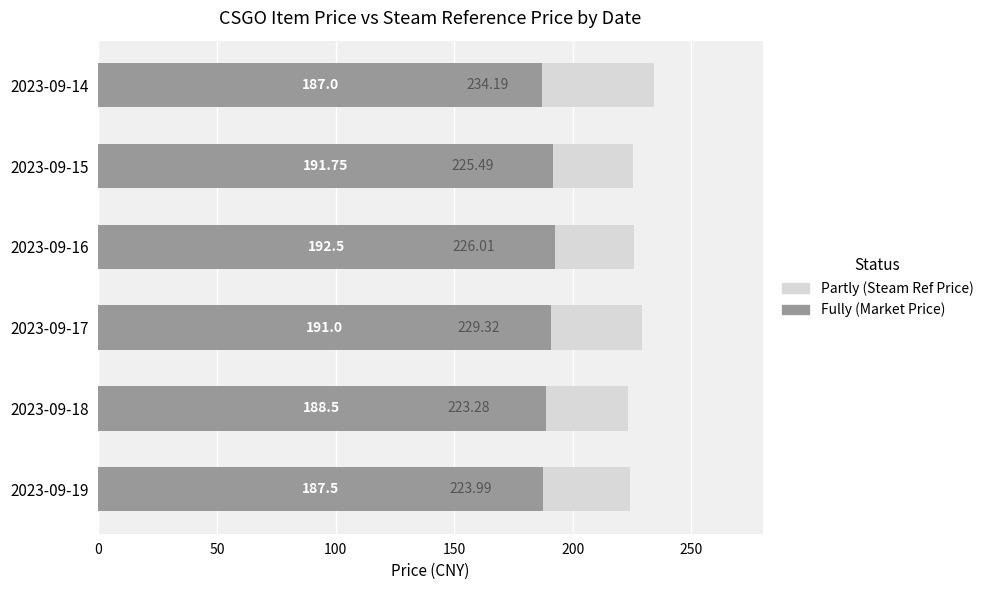

Which series has the largest total across all categories?

Partly (Steam Ref Price)